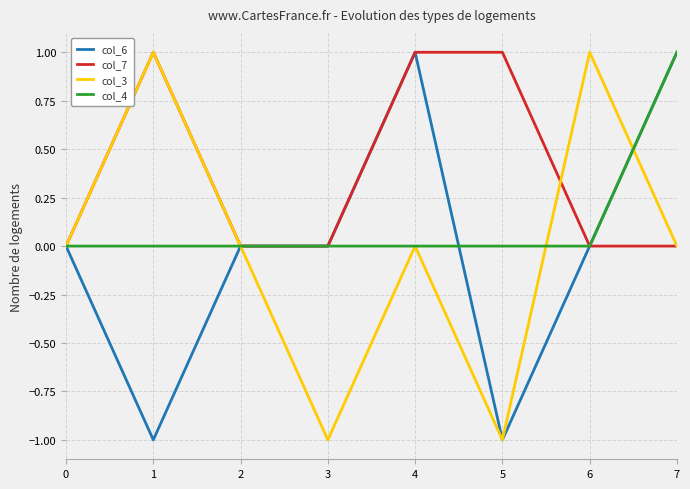

What is the greatest value displayed?

1